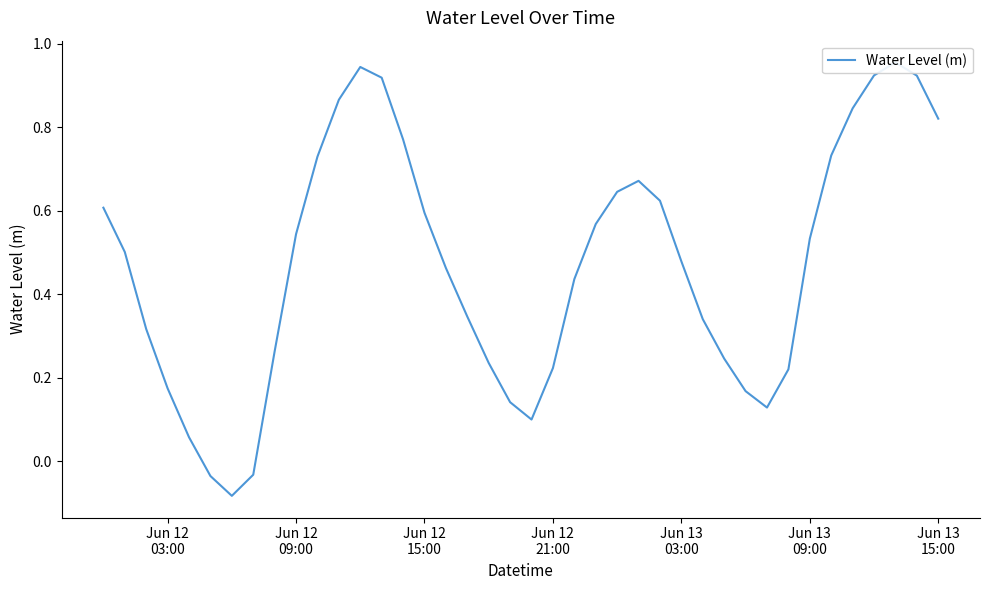

What is the difference between the maximum and minimum values?

1.0